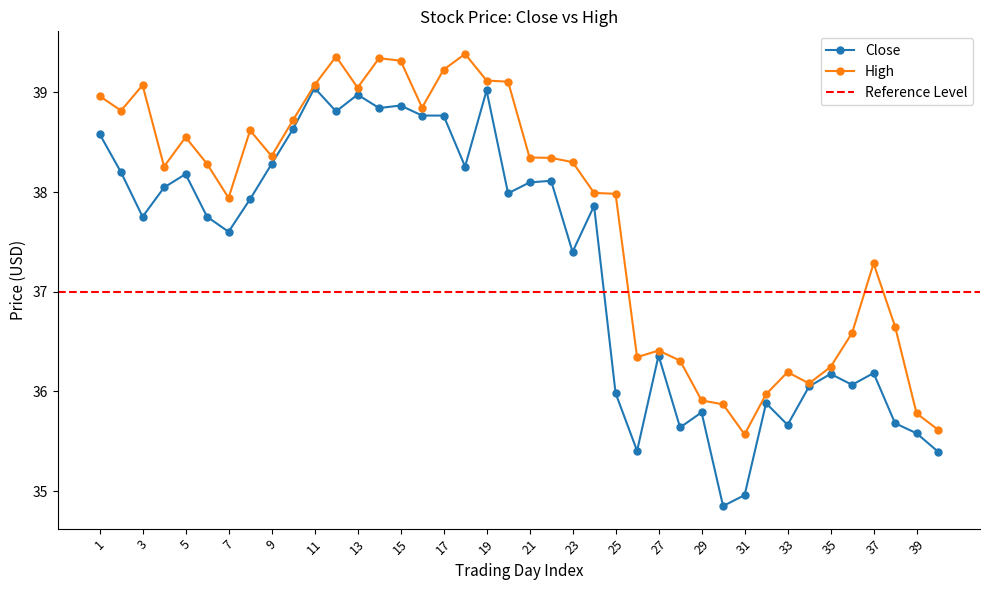

At which category does High reach its first local valley?

2